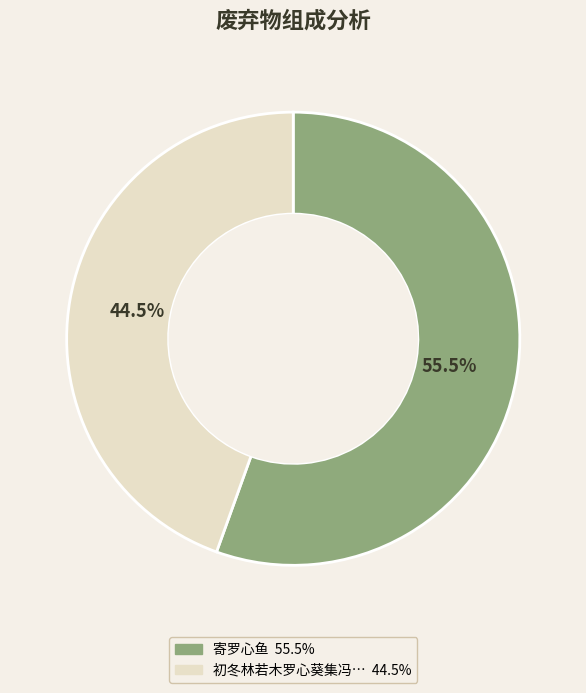

Does any single category account for the majority?

Yes